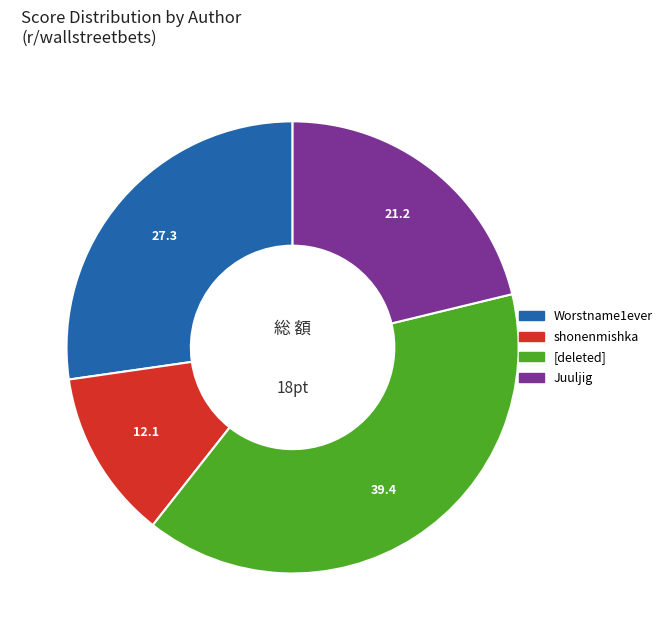

Is there a majority slice in this chart?

No